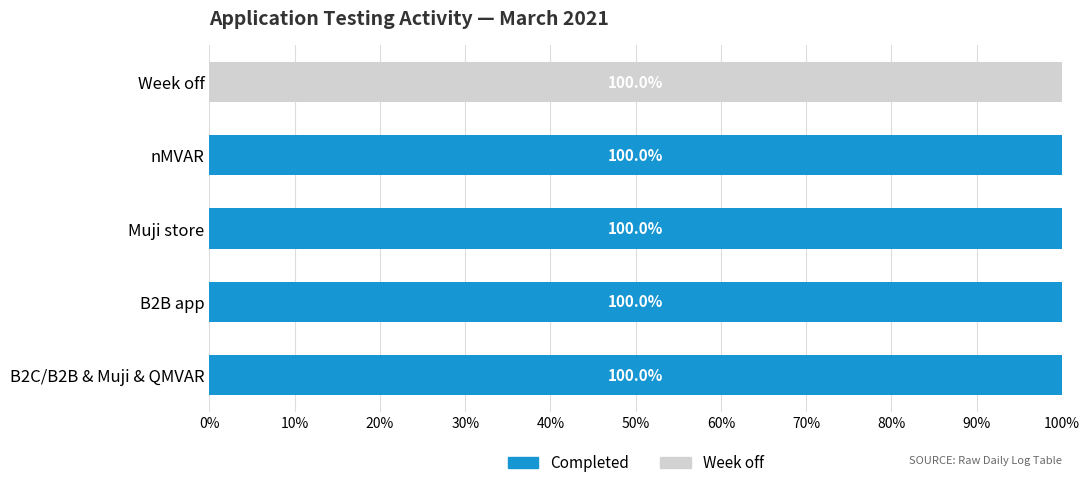

What is the highest value of the Completed series?

100